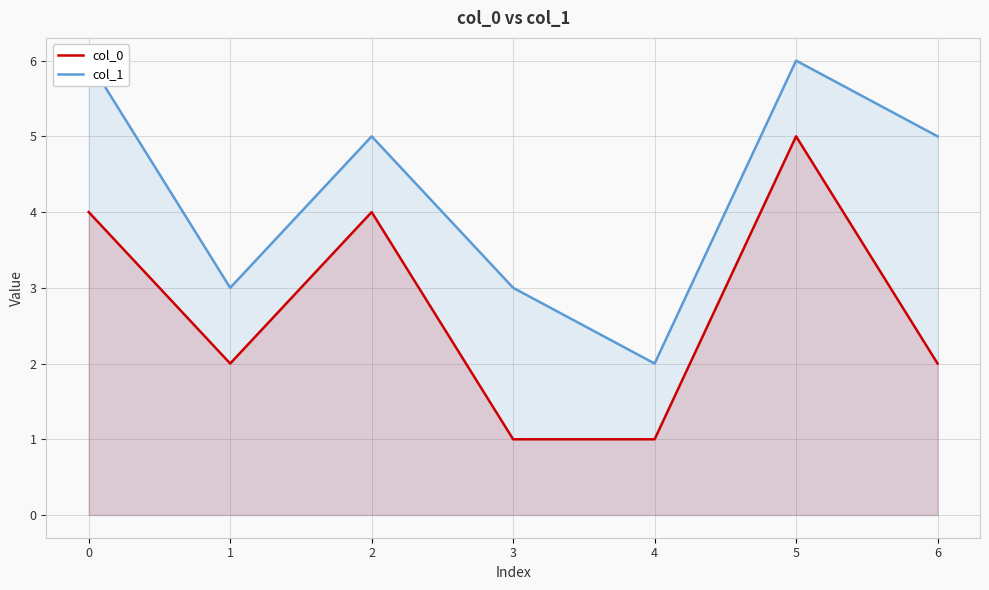

What is the sum of the col_0 values at 4 and 3?

2